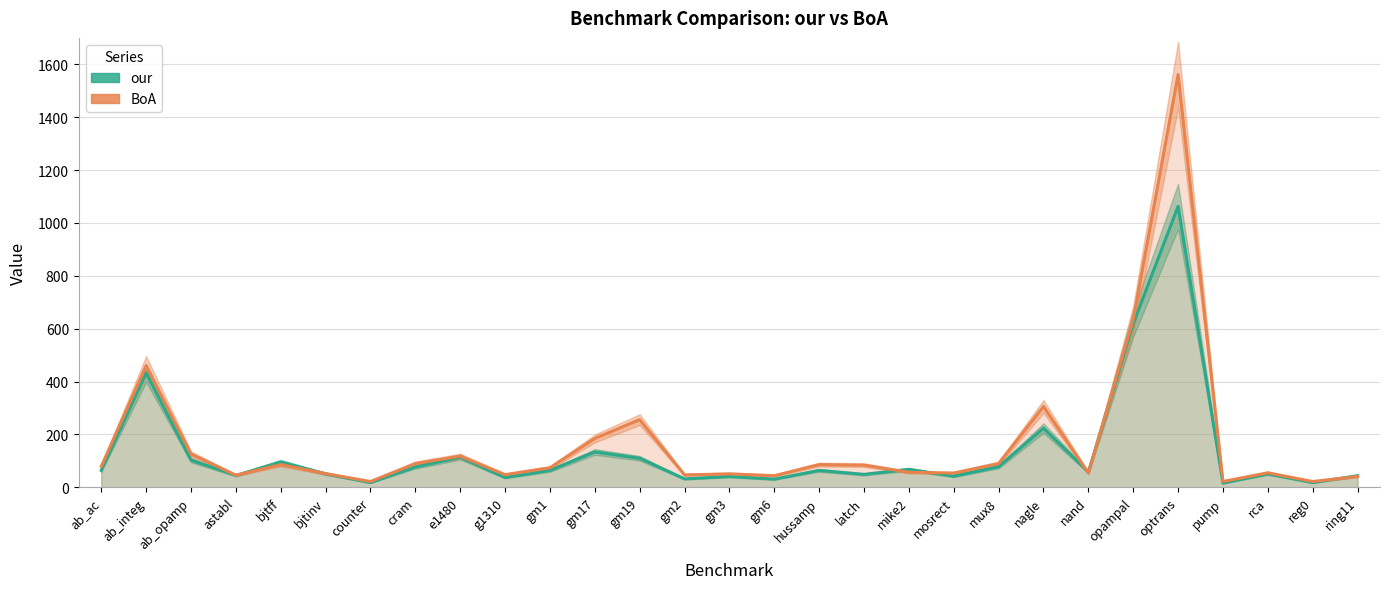

What is the difference between the maximum and minimum values in the our series?

1047